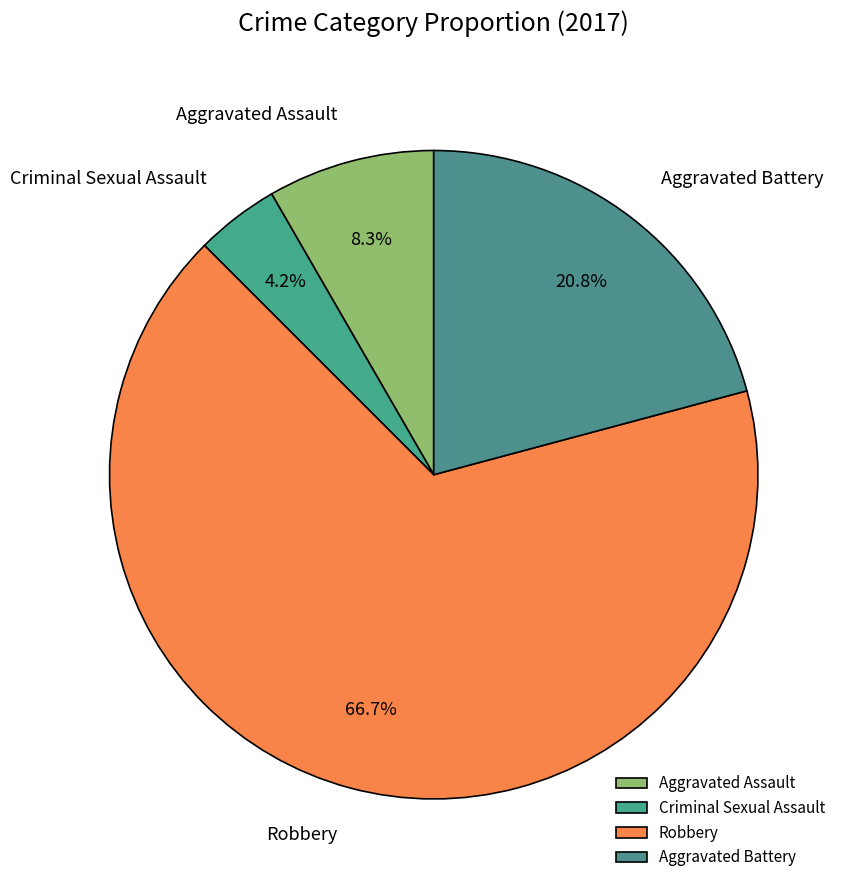

Is it true that Robbery is 58% of the pie?

False